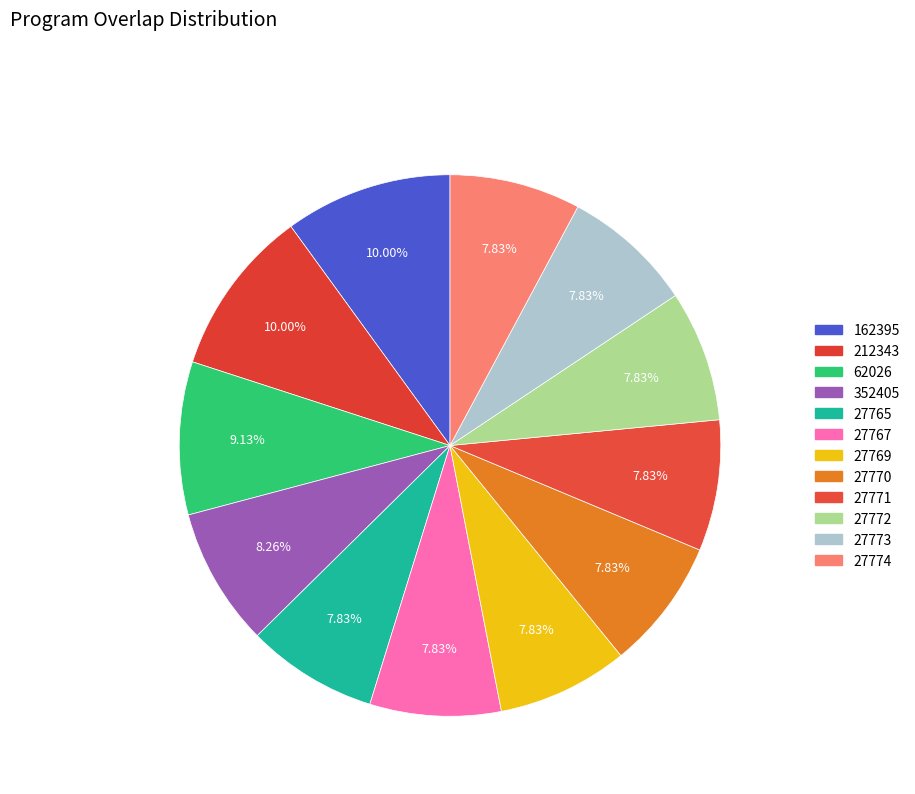

Between 27769 and 352405, which is larger?

352405